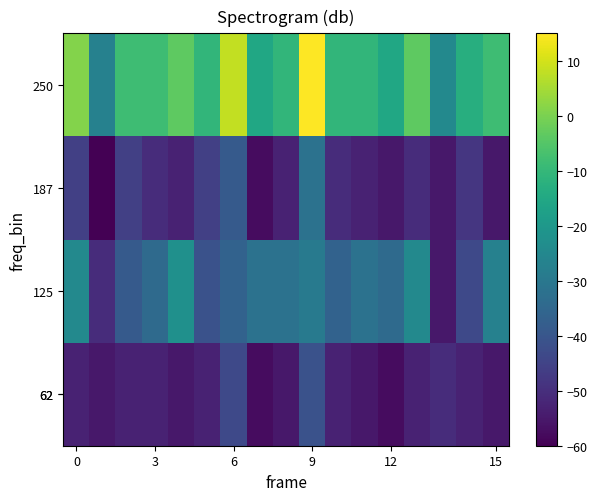

How many series are shown in this chart?

4